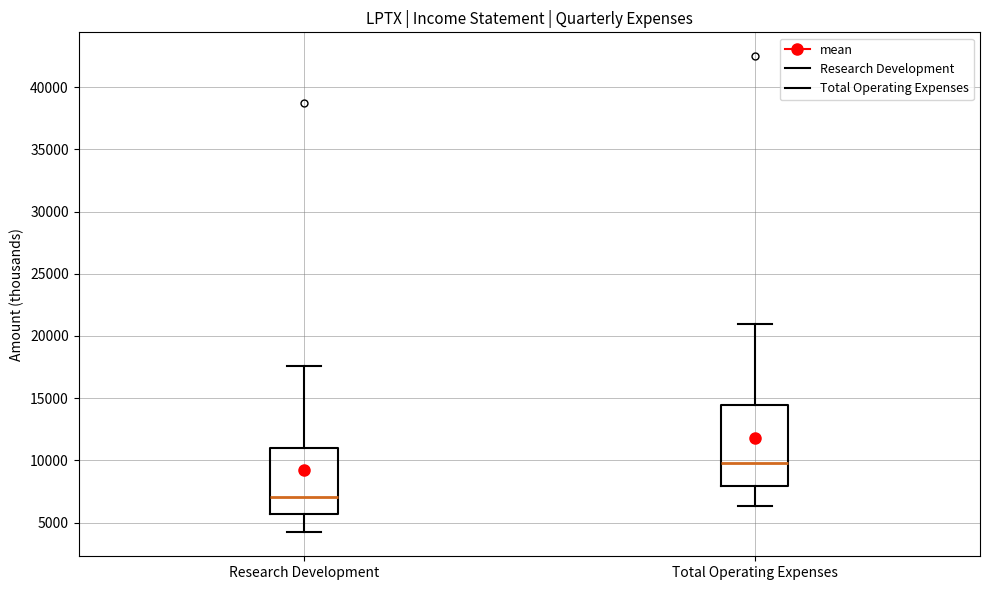

Which box is the tallest, from its lower edge to its upper edge?

Total Operating Expenses